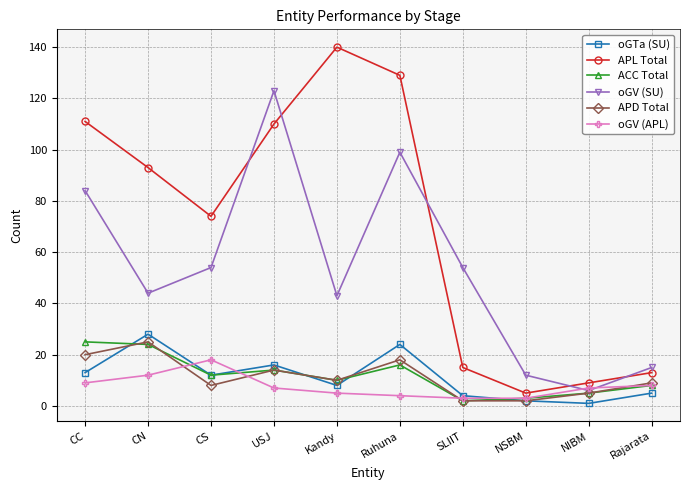

True or false: oGV (APL) and ACC Total intersect in this chart.

True